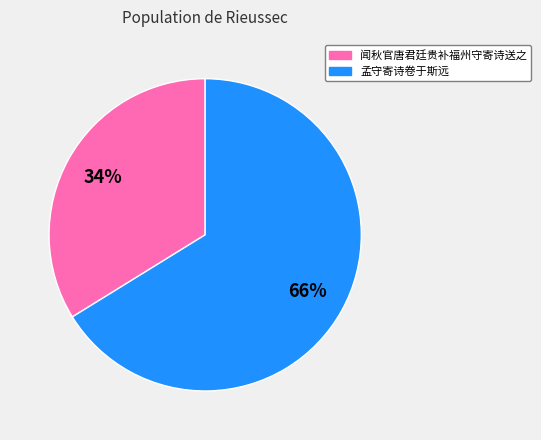

To the nearest percent, what is the combined percentage of 闻秋官唐君廷贵补福州守寄诗送之 and 孟守寄诗卷于斯远?

100%